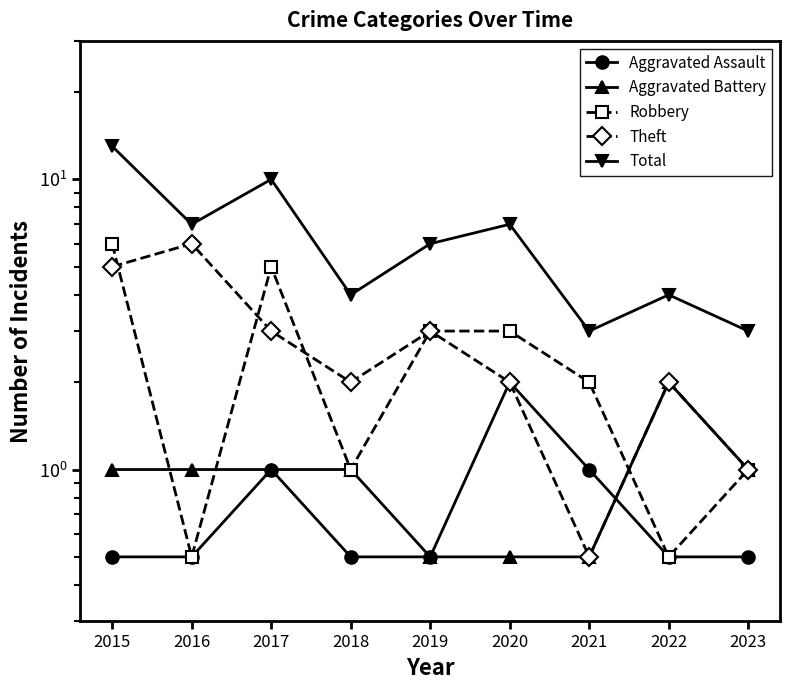

At how many categories does at least one series exceed 1?

9